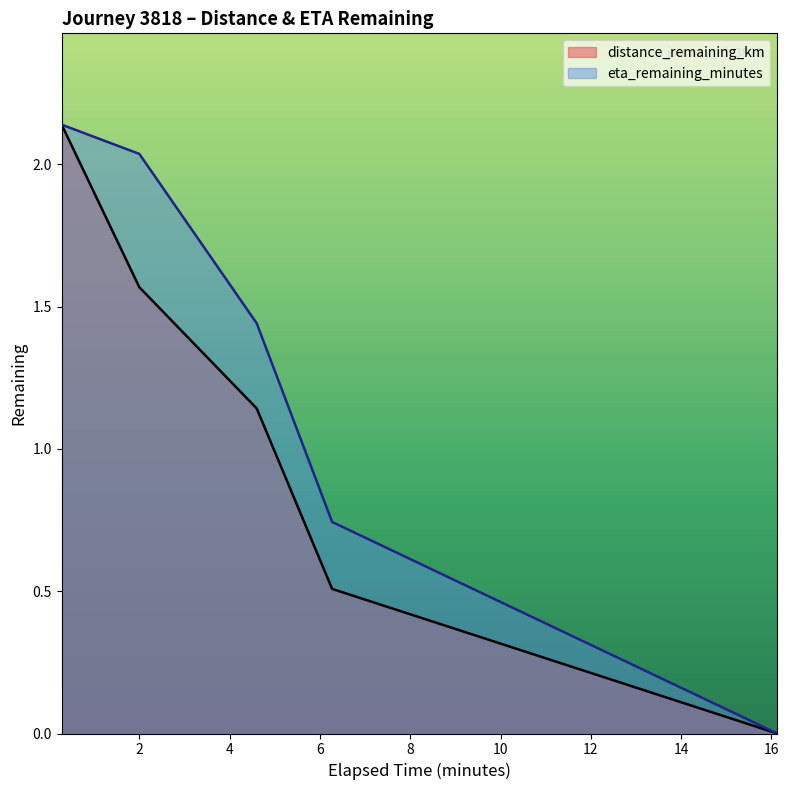

Which series has the largest total across all categories?

eta_remaining_minutes